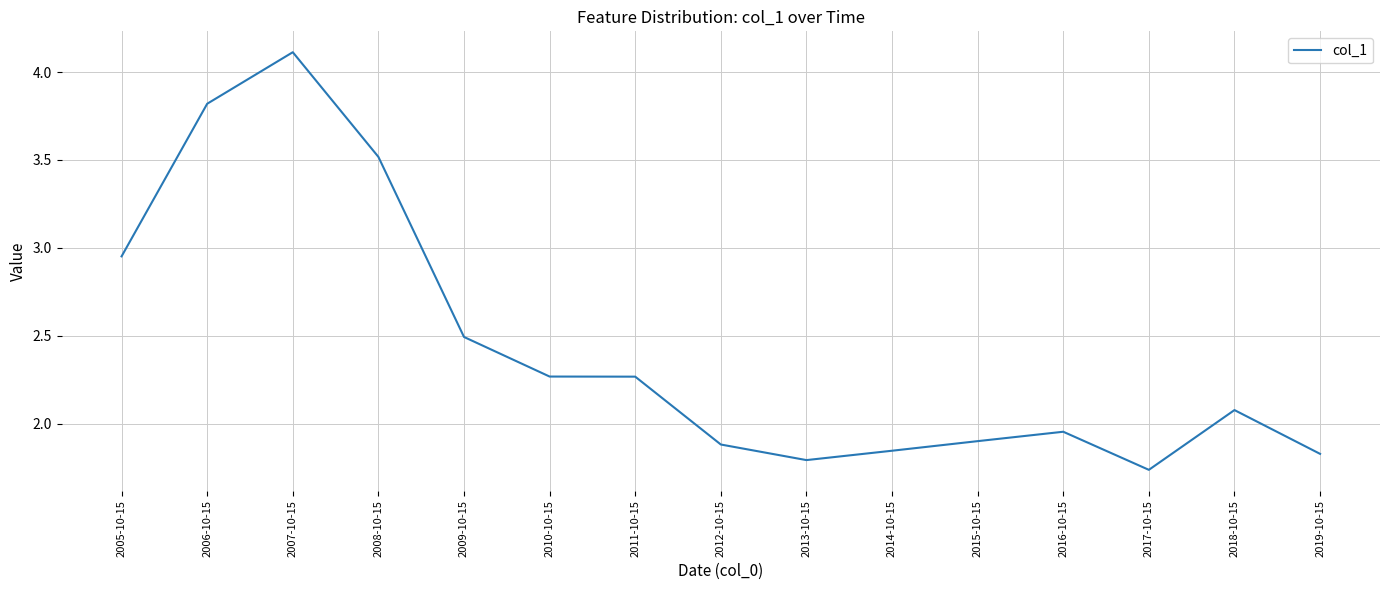

True or false: the data has more than 2 interior local peaks.

True